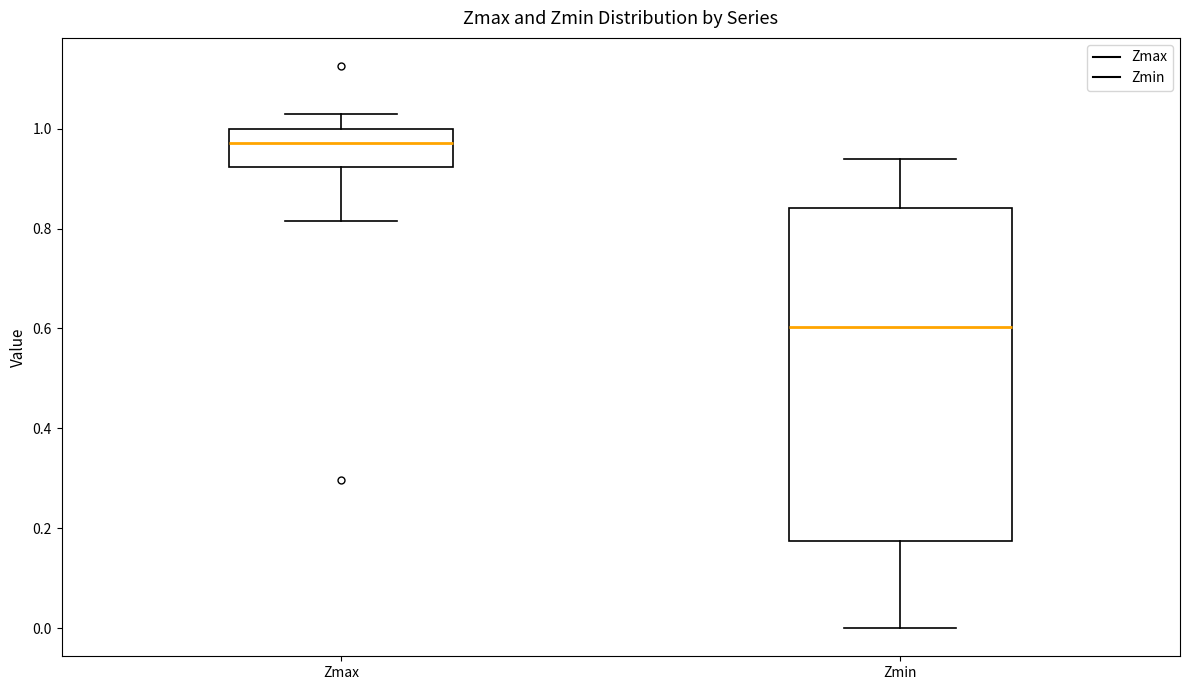

Where is the lower edge of the box for Zmax on the y-axis? The values are not printed on the chart, so give them approximately, as read against the axis.

0.92